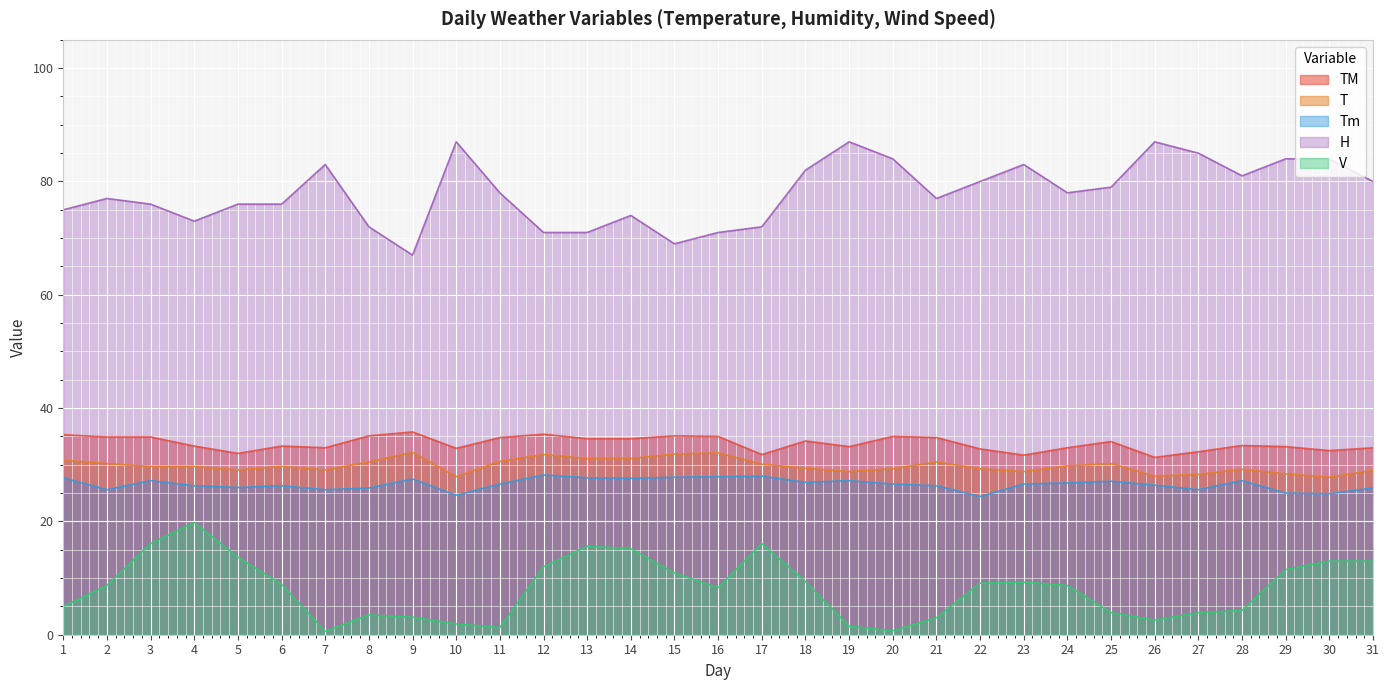

Which series has the largest total across all categories?

H